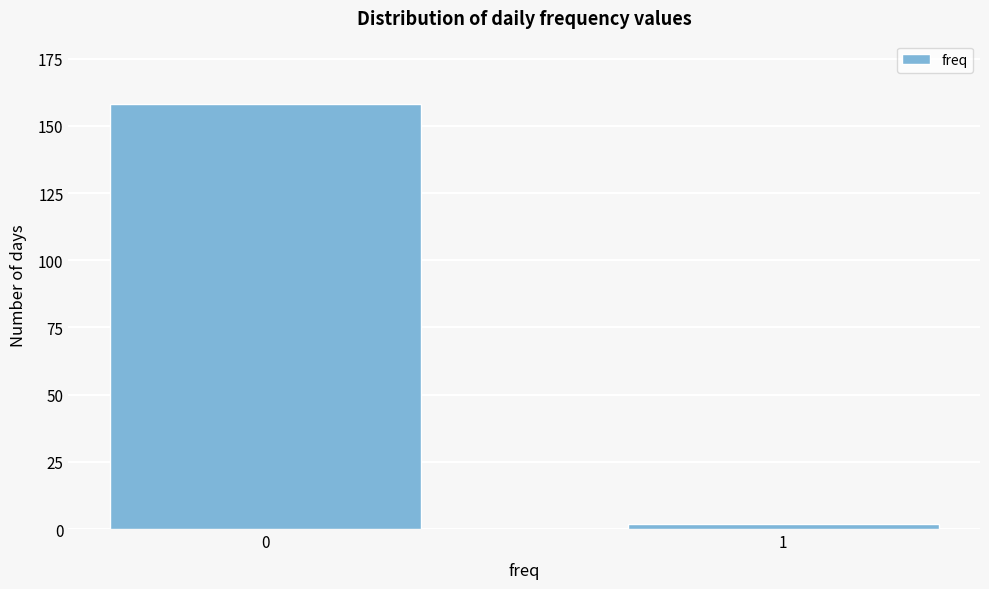

Reading left to right, what are all the values shown in this chart?

0=158	1=2